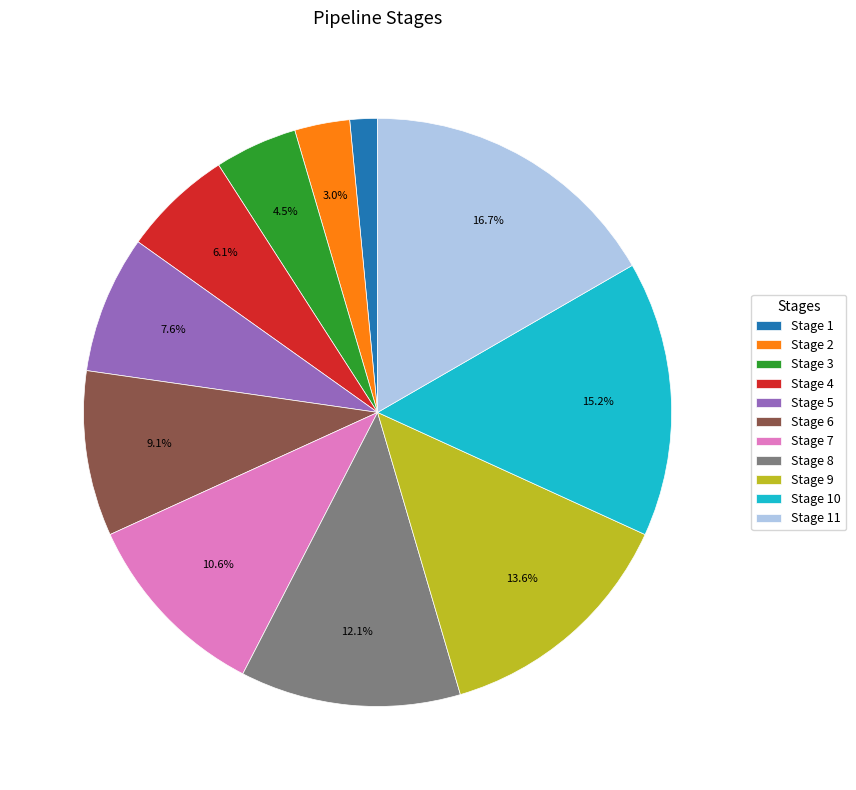

Count the number of slices in the pie.

11